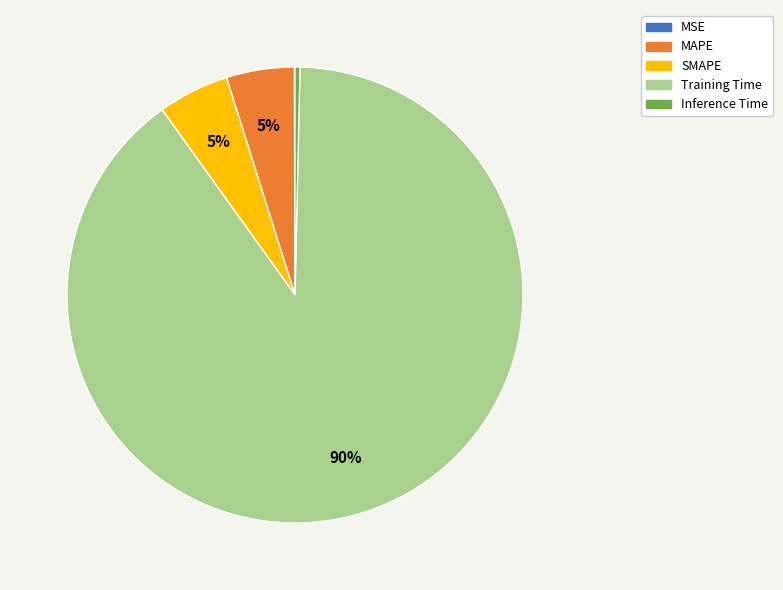

True or false: MAPE accounts for 5% of the total.

True